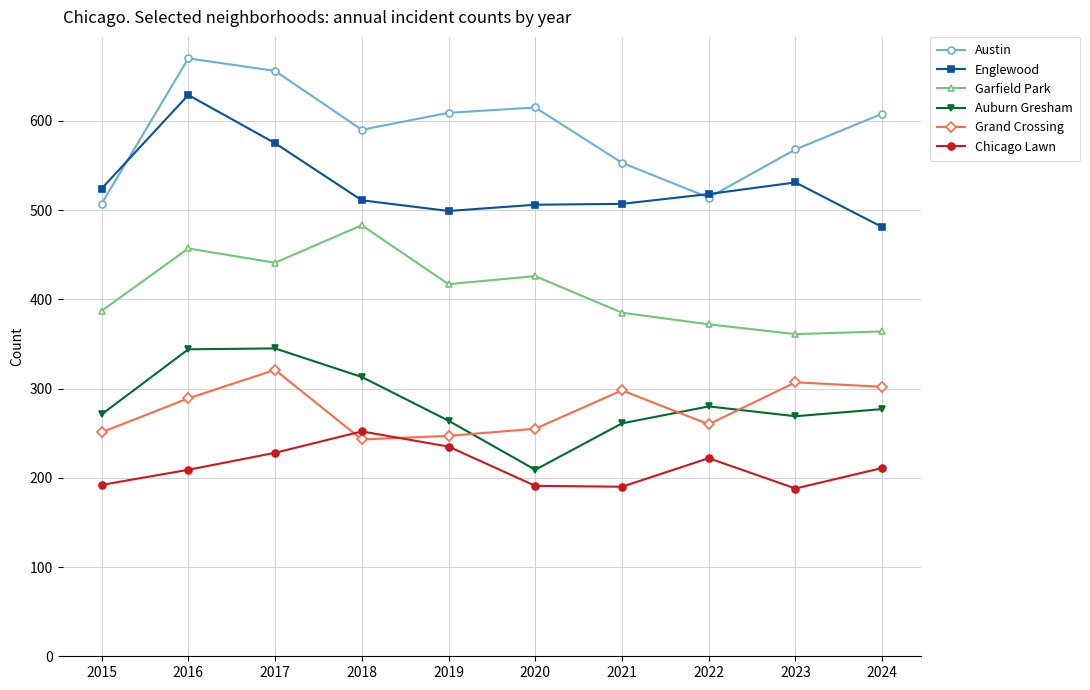

Is it true that Grand Crossing equals 307 at 2023?

True